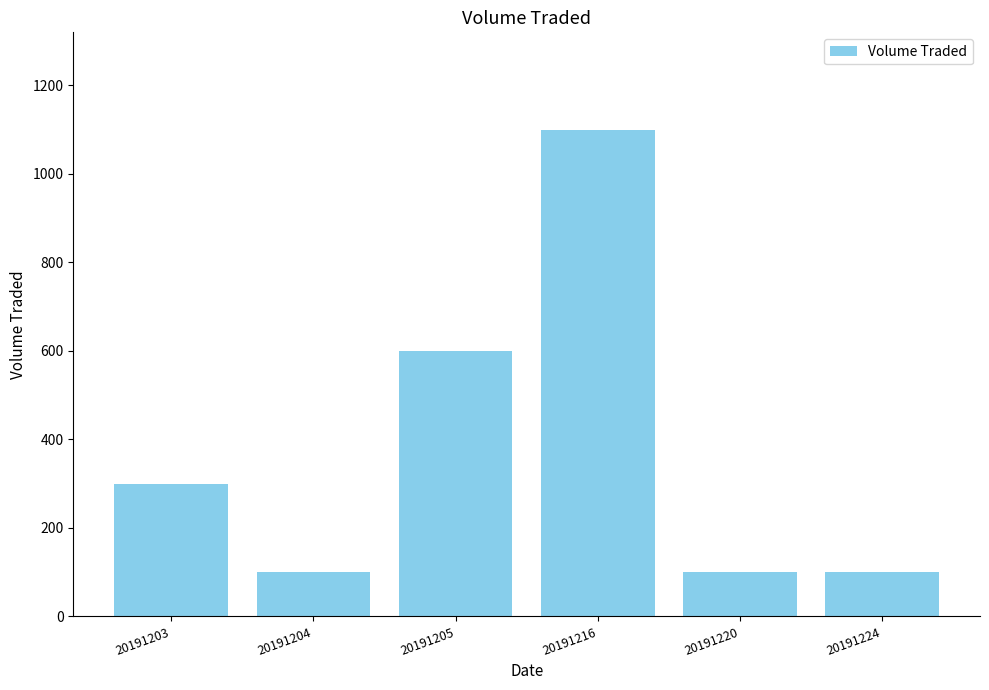

What is the difference between the values at 20191205 and 20191224?

500